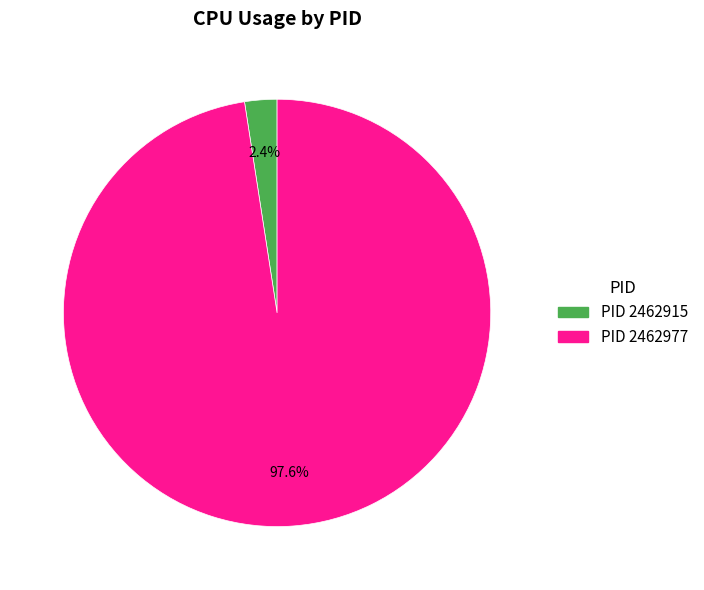

Is there any slice that represents more than half of the pie?

Yes